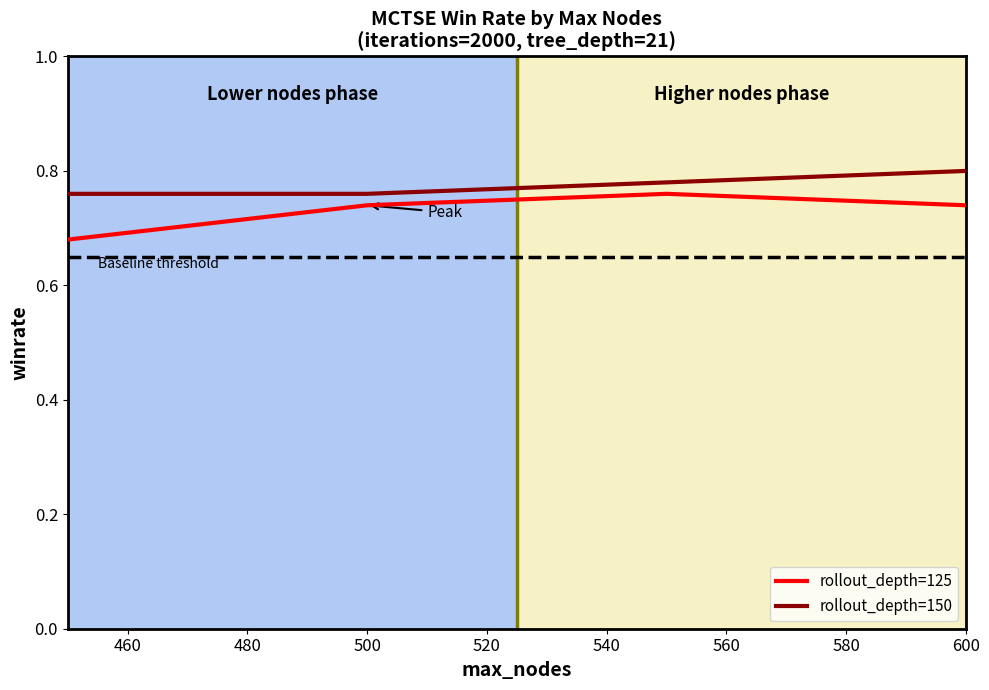

Count the rollout_depth=125 values in the range 0 to 1.

4